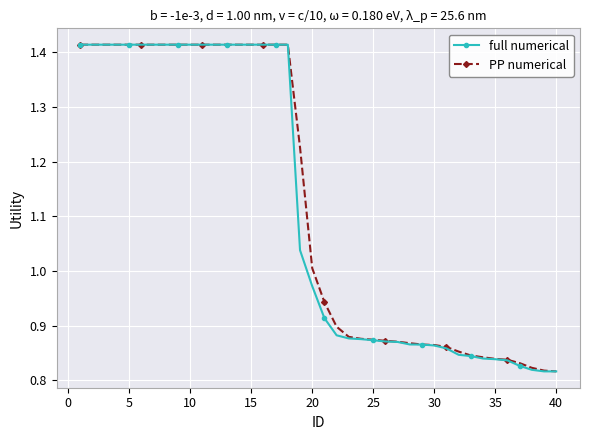

At how many categories does at least one series exceed 0?

40